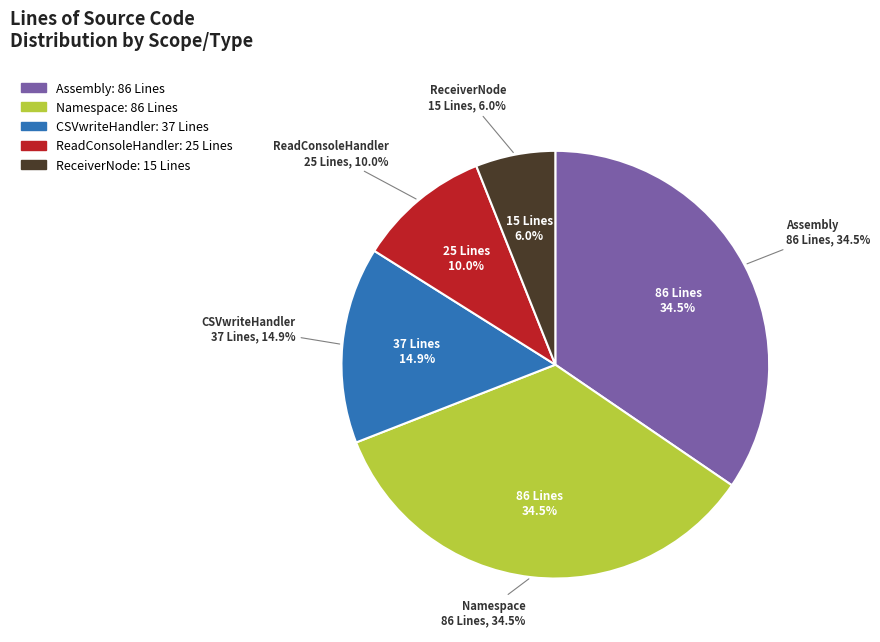

Approximately how many times larger is the value at Assembly compared to ReceiverNode?

5.7